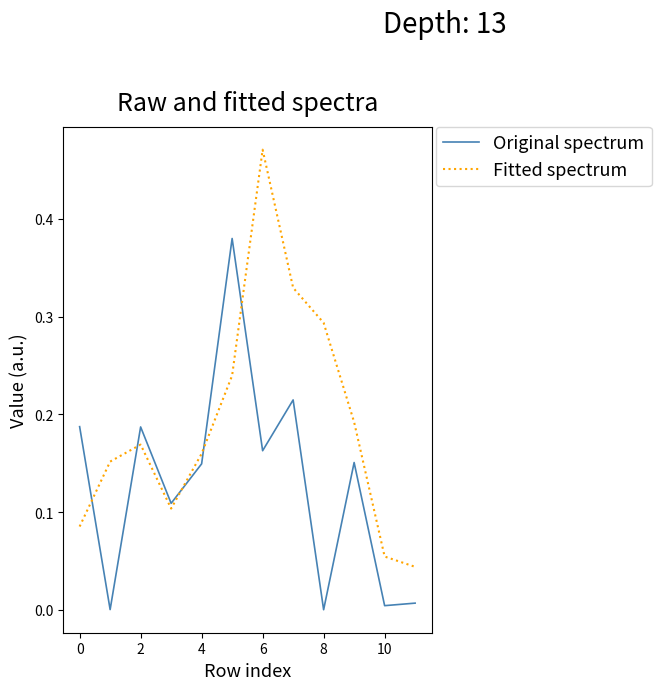

Rank the series by their average value, from highest to lowest.

Fitted spectrum, Original spectrum